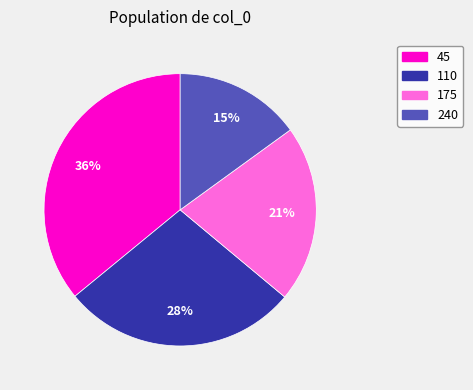

What percentage is the 110 slice, to the nearest percent?

28%